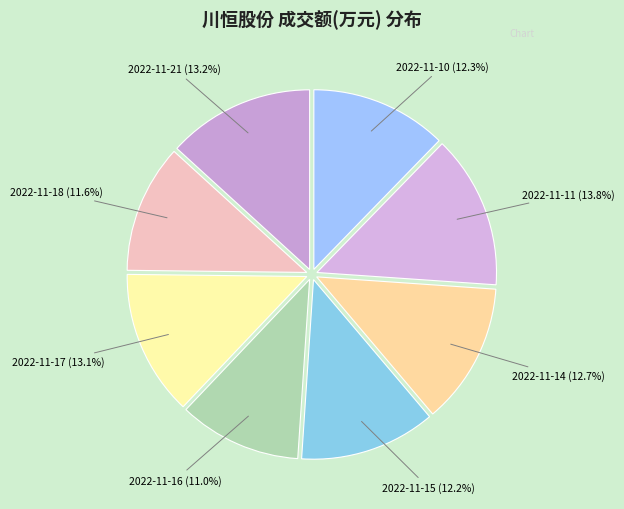

To the nearest percent, what portion does 2022-11-14 represent?

13%